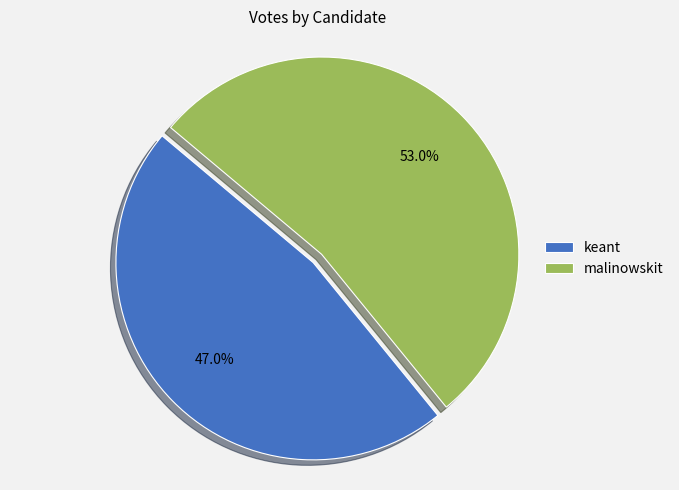

Rank the categories by value from highest to lowest.

malinowskit, keant